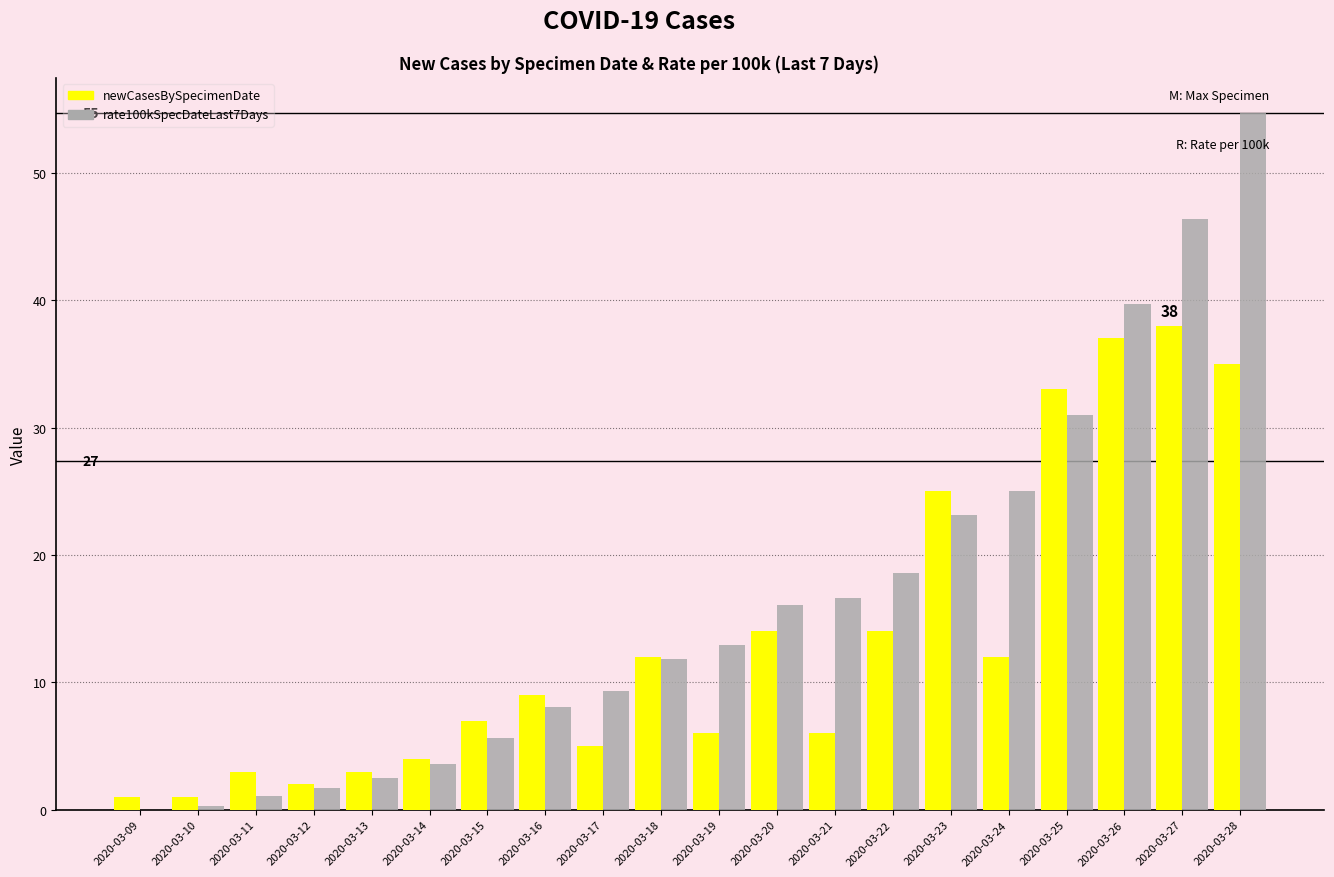

What is the greatest value displayed?

54.7